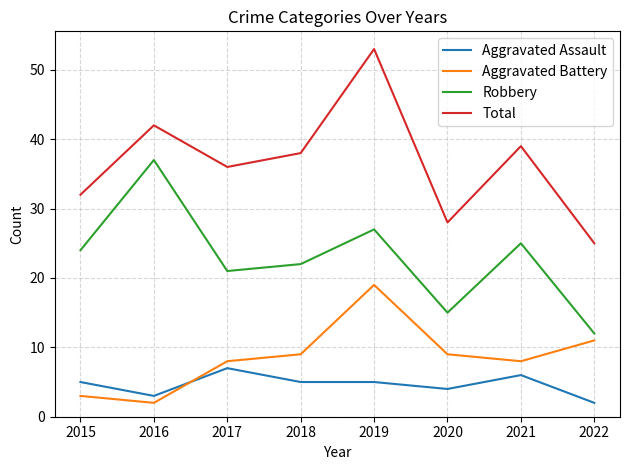

How many series are shown in this chart?

4